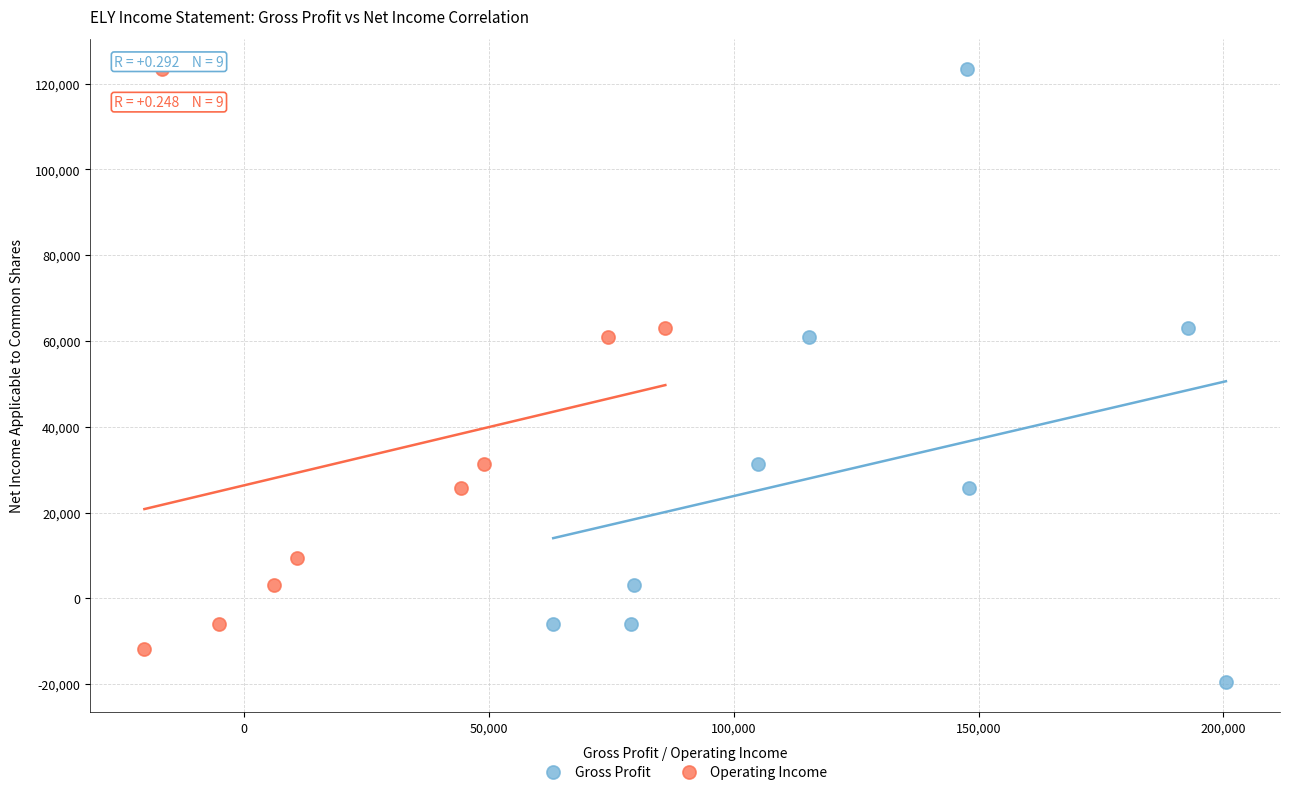

Which series has the largest Y range (max minus min)?

Gross Profit